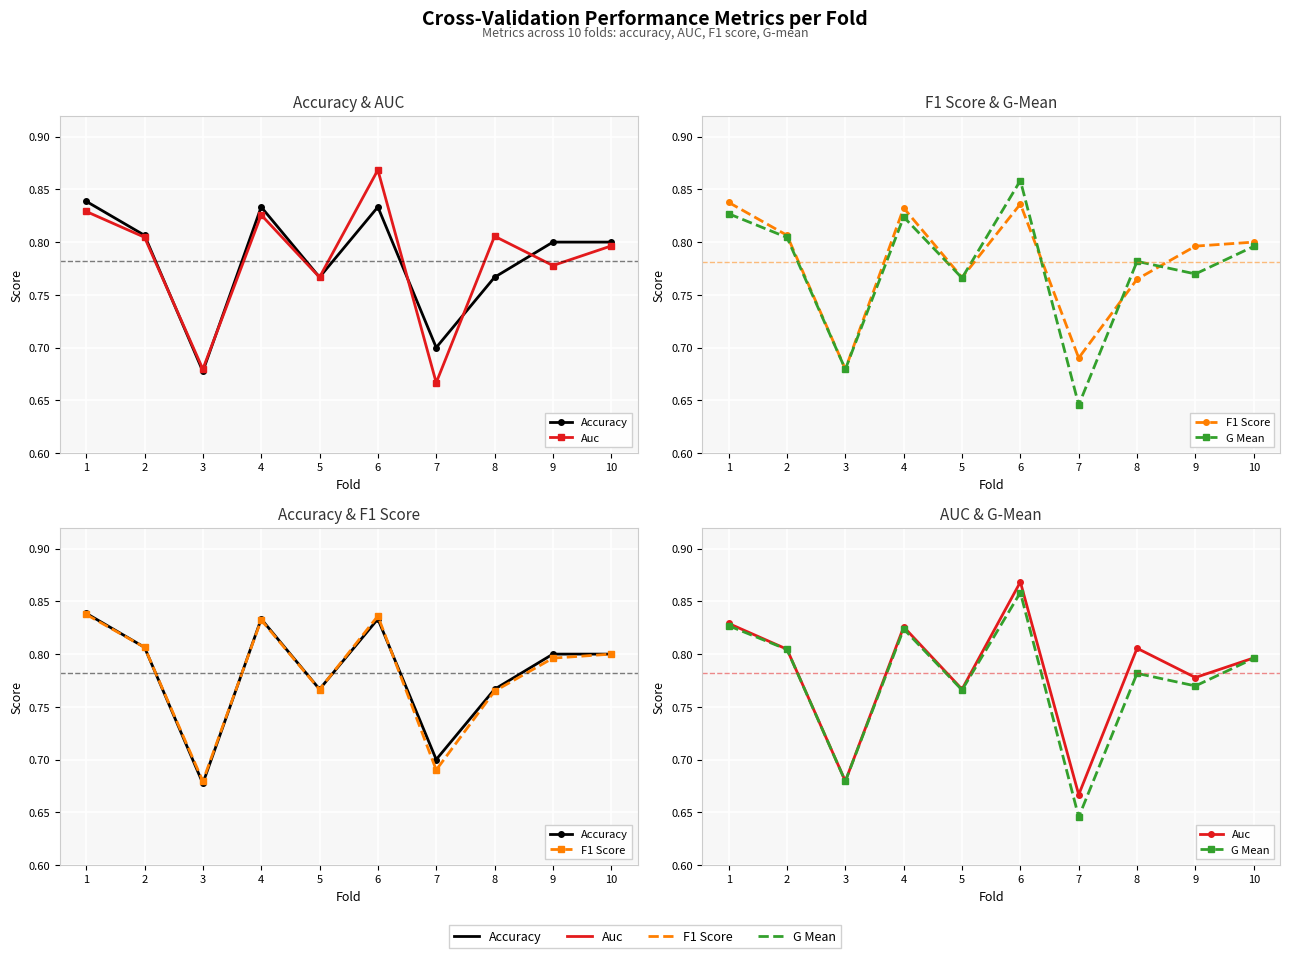

Is it true that G Mean equals 0.8 at 1?

True